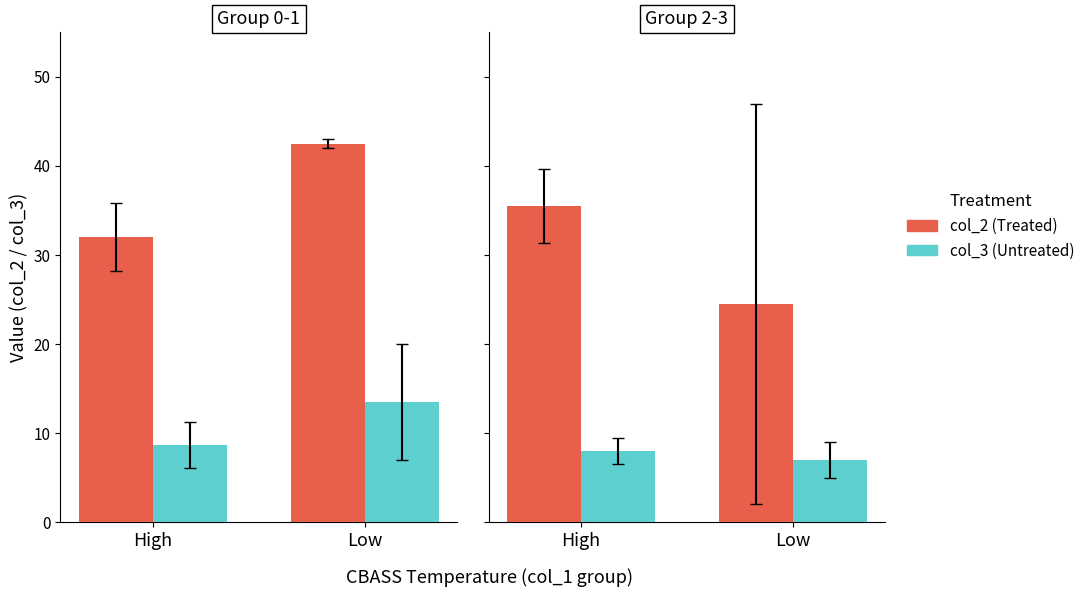

Which series has the widest spread of values?

col_2 (Treated)